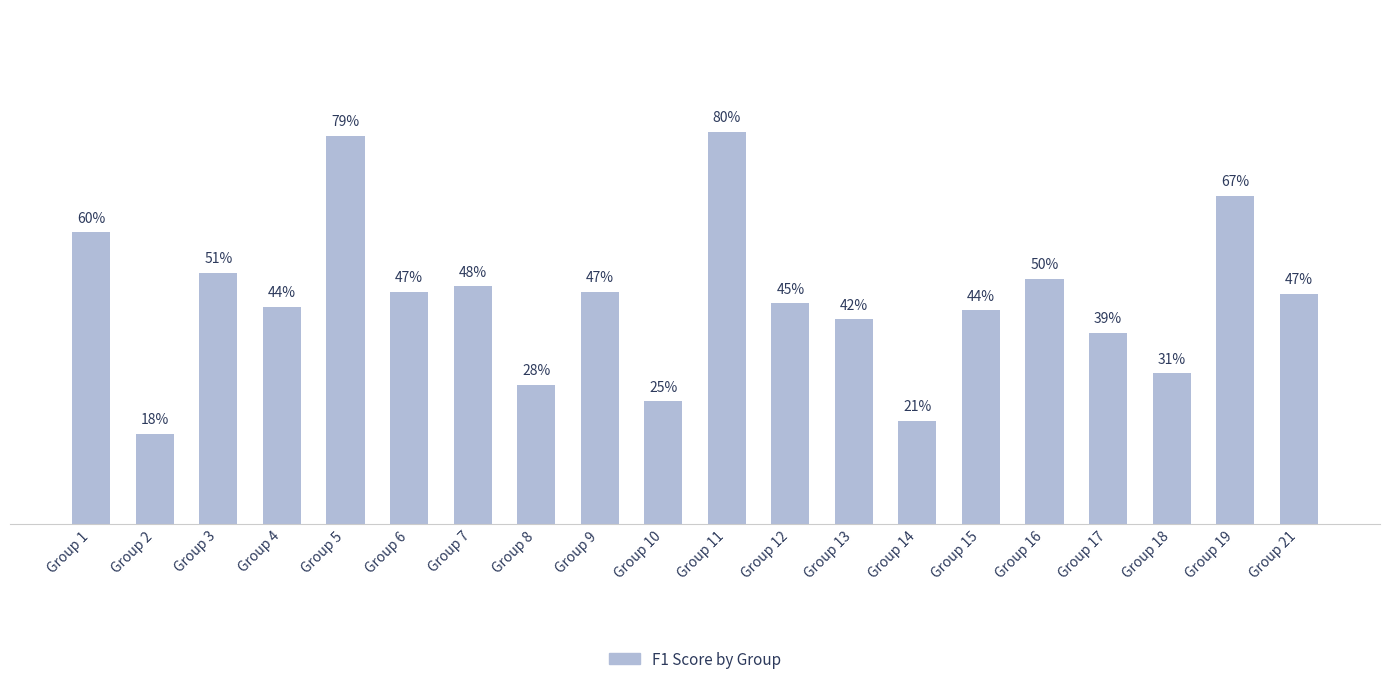

Which has a higher value, Group 21 or Group 2?

Group 21